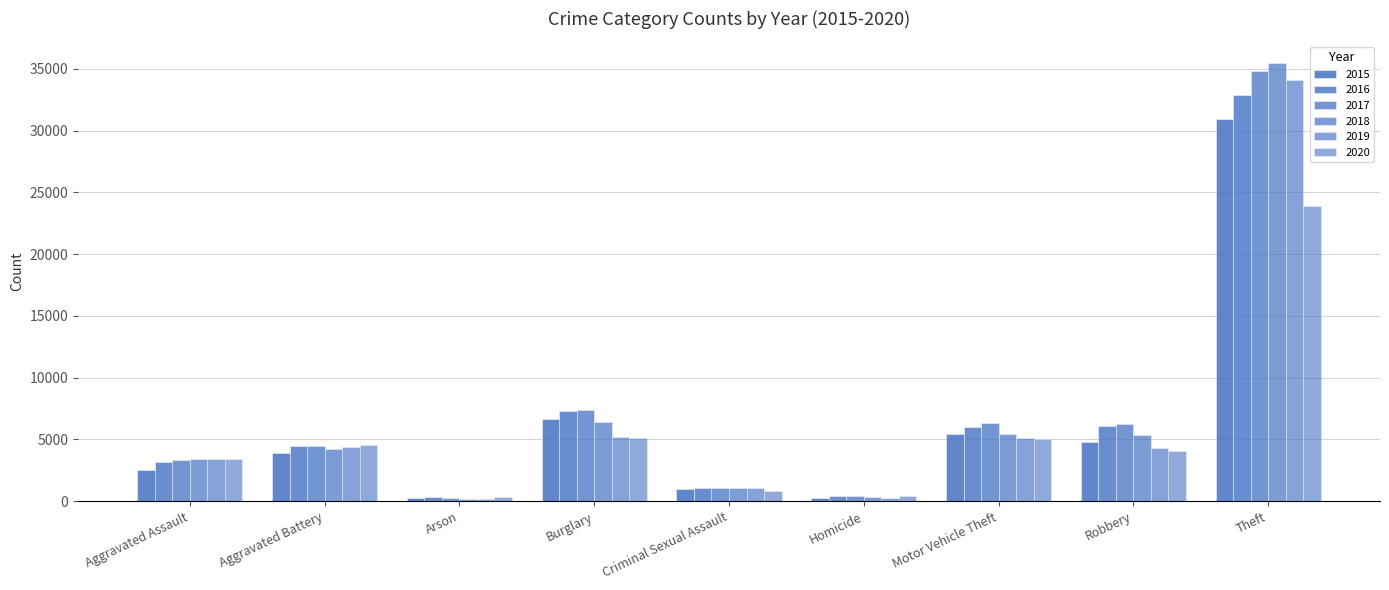

Rank the categories by 2016 value from lowest to highest.

Arson, Homicide, Criminal Sexual Assault, Aggravated Assault, Aggravated Battery, Motor Vehicle Theft, Robbery, Burglary, Theft